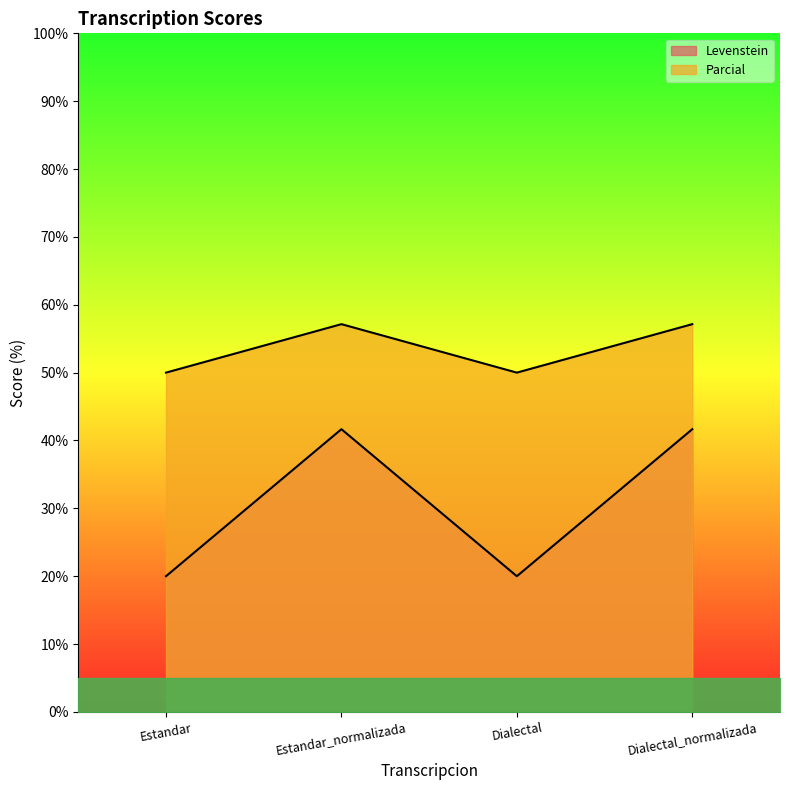

How many lines are shown in the chart?

2